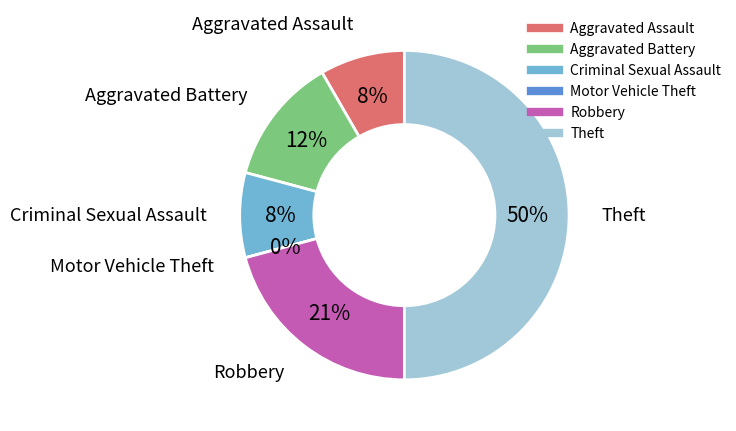

What is the smallest slice in the pie chart?

Motor Vehicle Theft